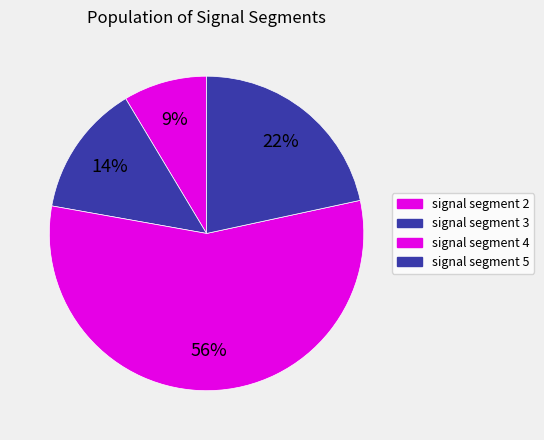

What is the majority slice?

signal segment 4